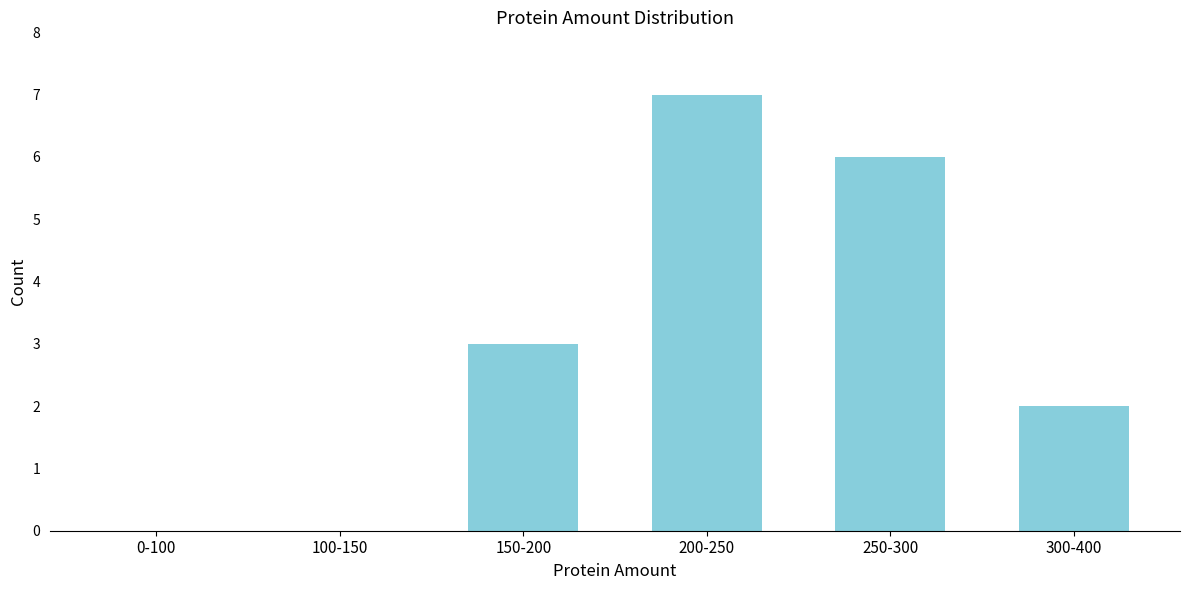

Reading left to right, what are all the values shown in this chart?

0-100=0	100-150=0	150-200=3	200-250=7	250-300=6	300-400=2